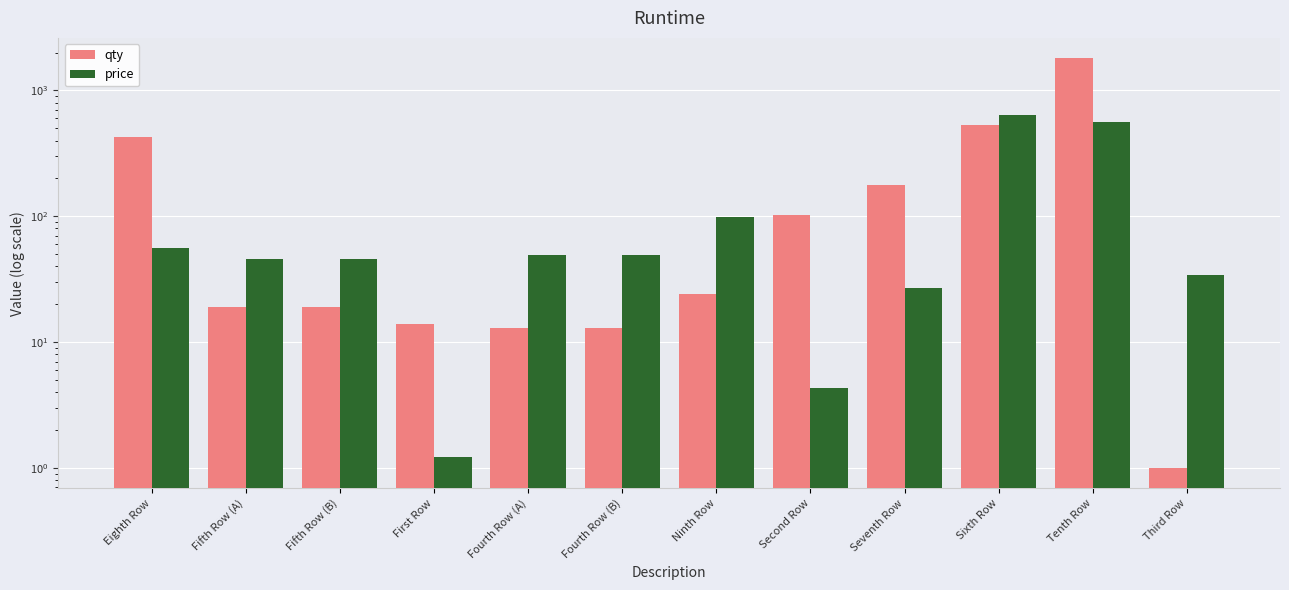

Rank the series by their maximum value, from lowest to highest.

price, qty